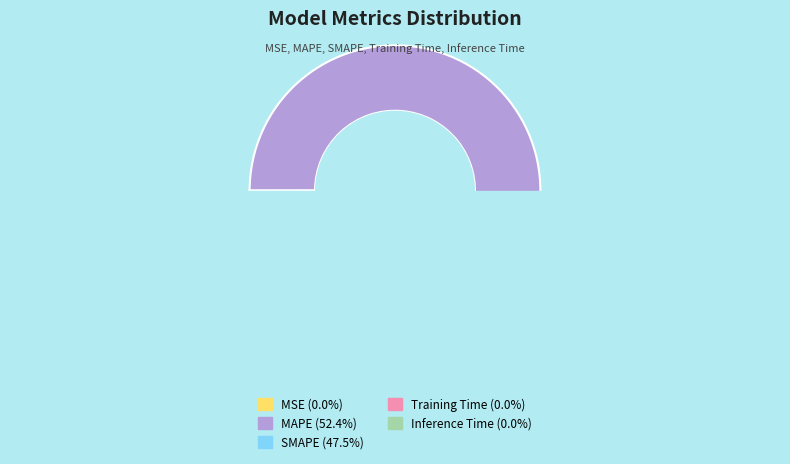

How many segments does this pie chart have?

5